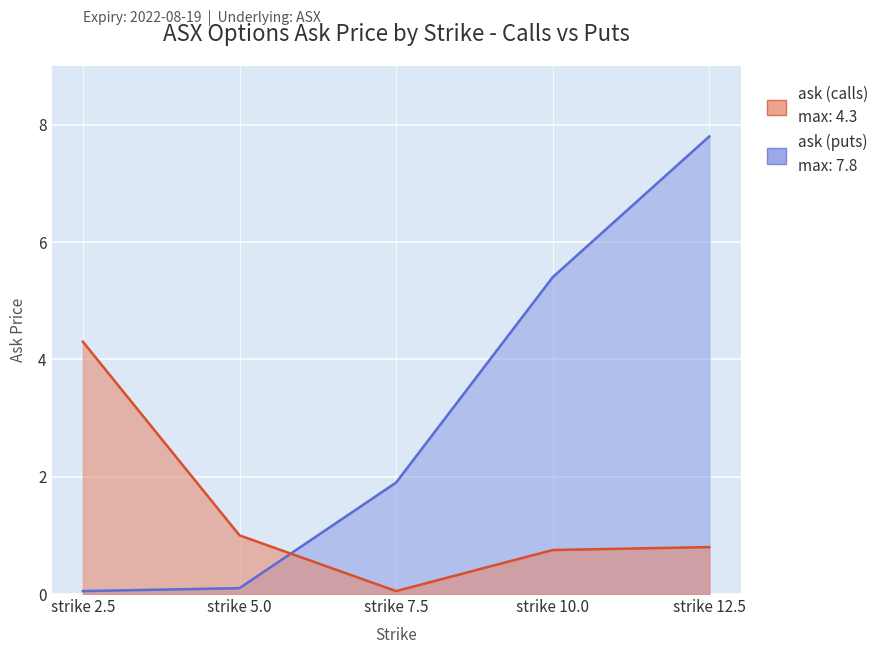

True or false: ask (calls) and ask (puts) intersect in this chart.

True